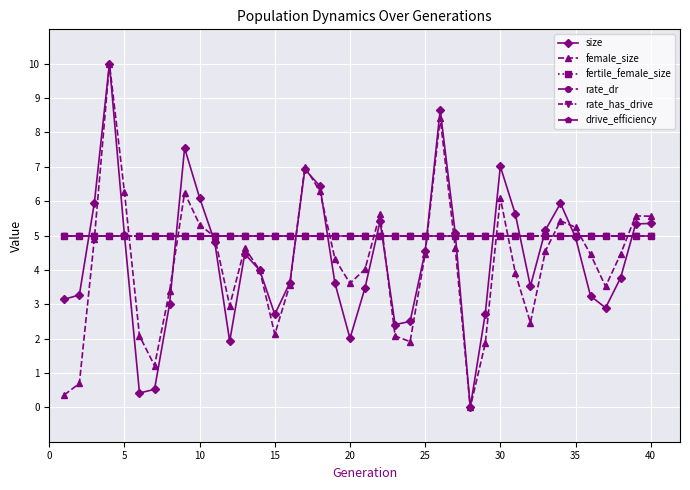

Does the chart display data point markers on the line(s)?

Yes